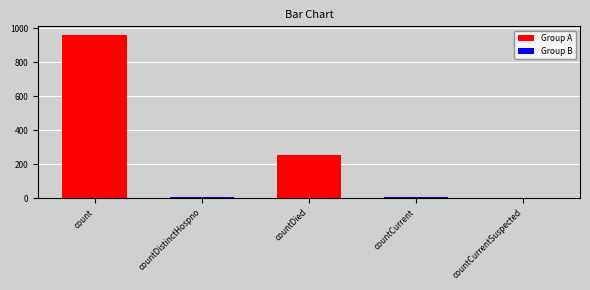

The chart shows a value of 6 at countDistinctHospno. True or false?

True